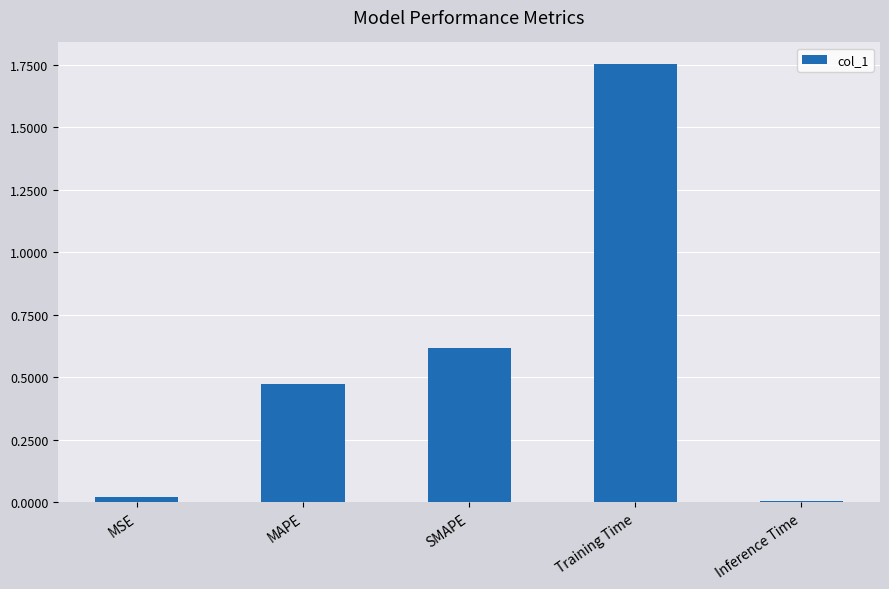

What position from the right is MAPE?

4